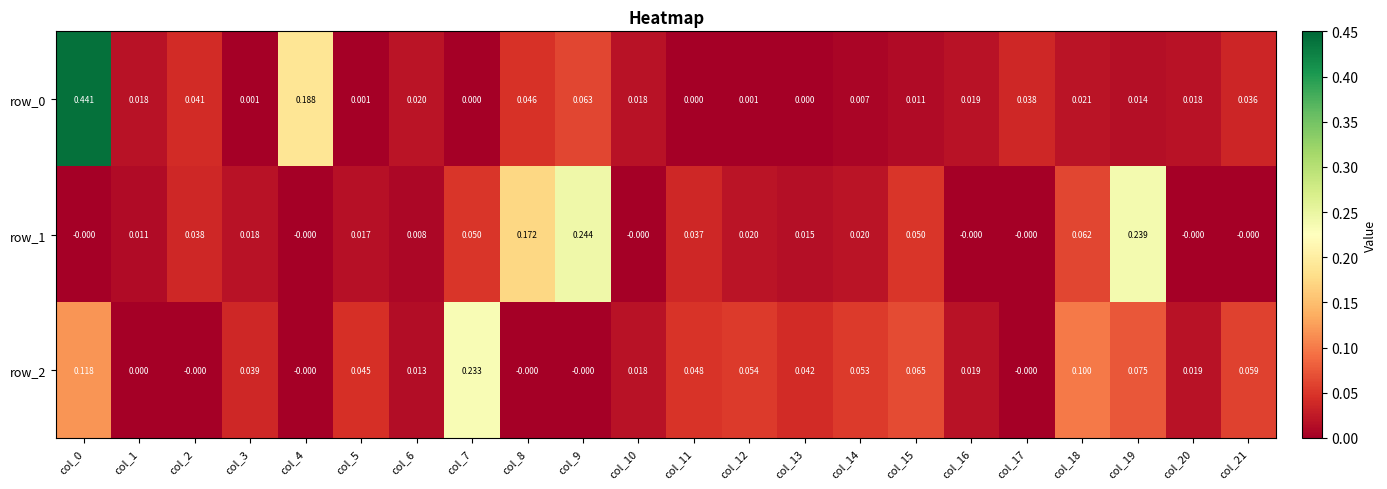

Is the value of row_1 at col_9 greater than the value of row_2 at col_7?

Yes